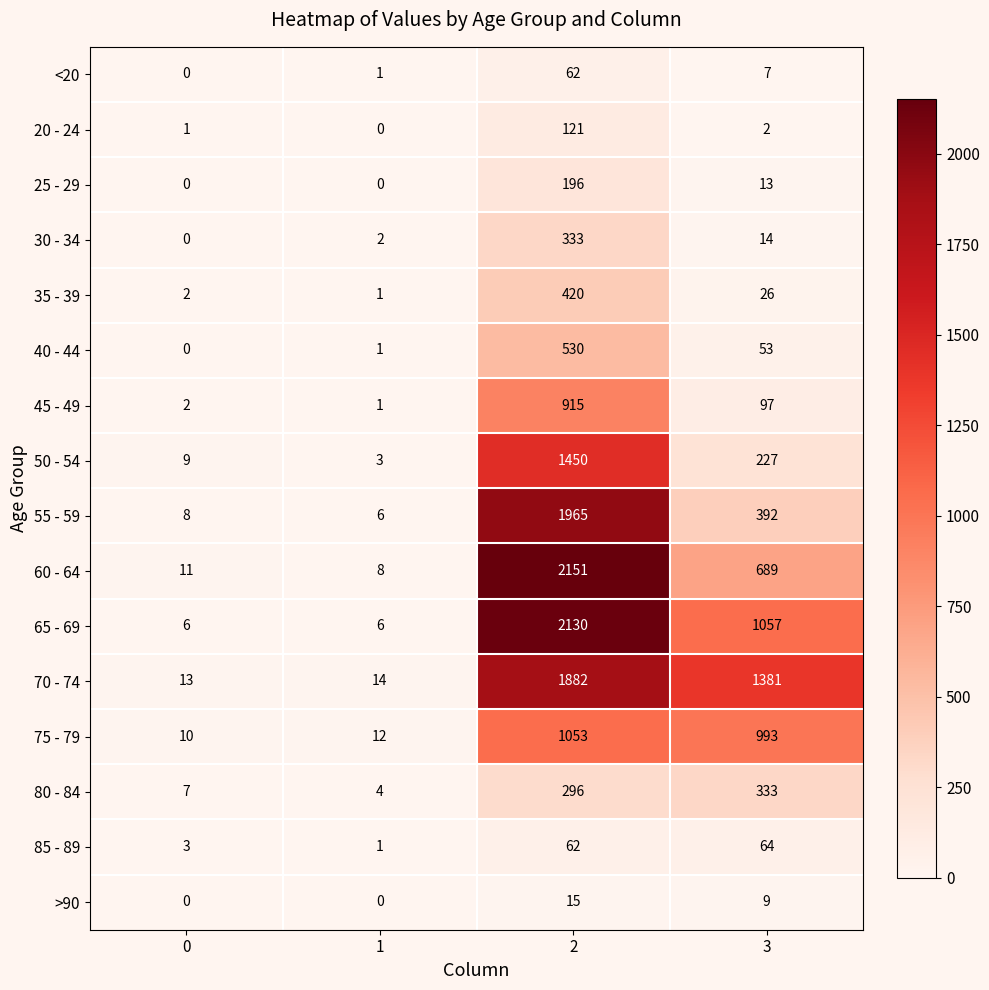

At which category is the sum across all series the highest?

2